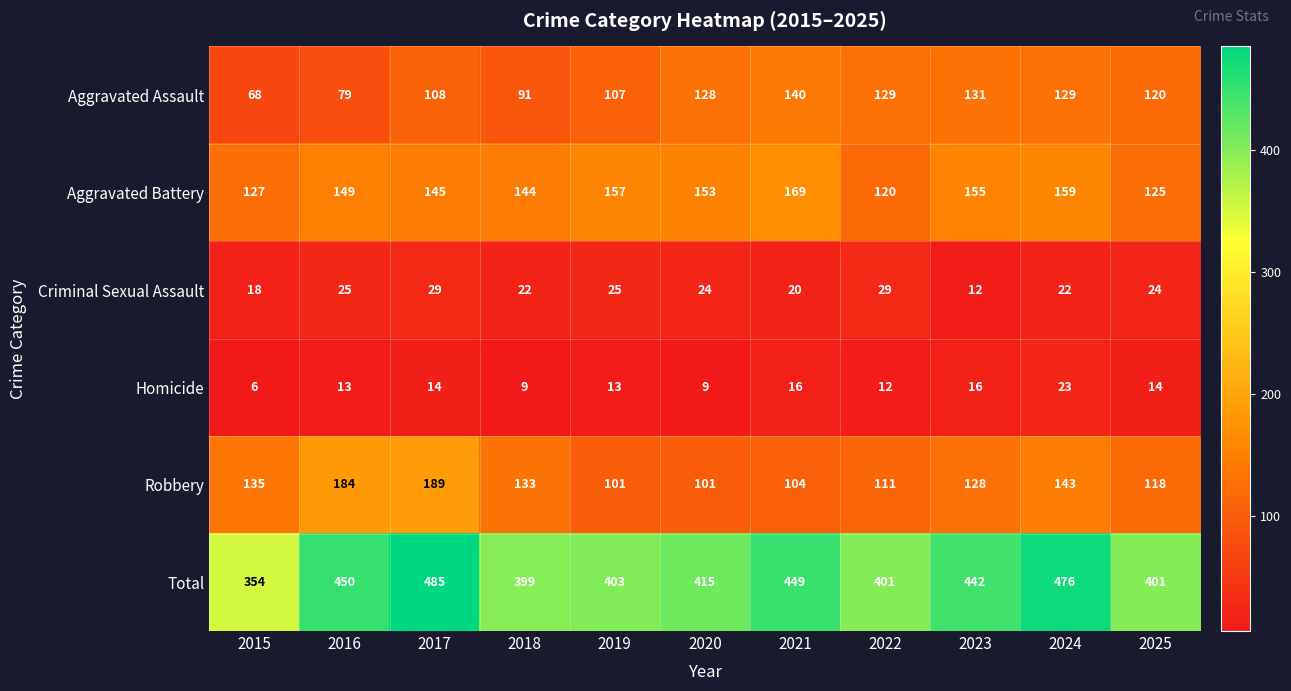

How many data points in Criminal Sexual Assault are less than 24?

5